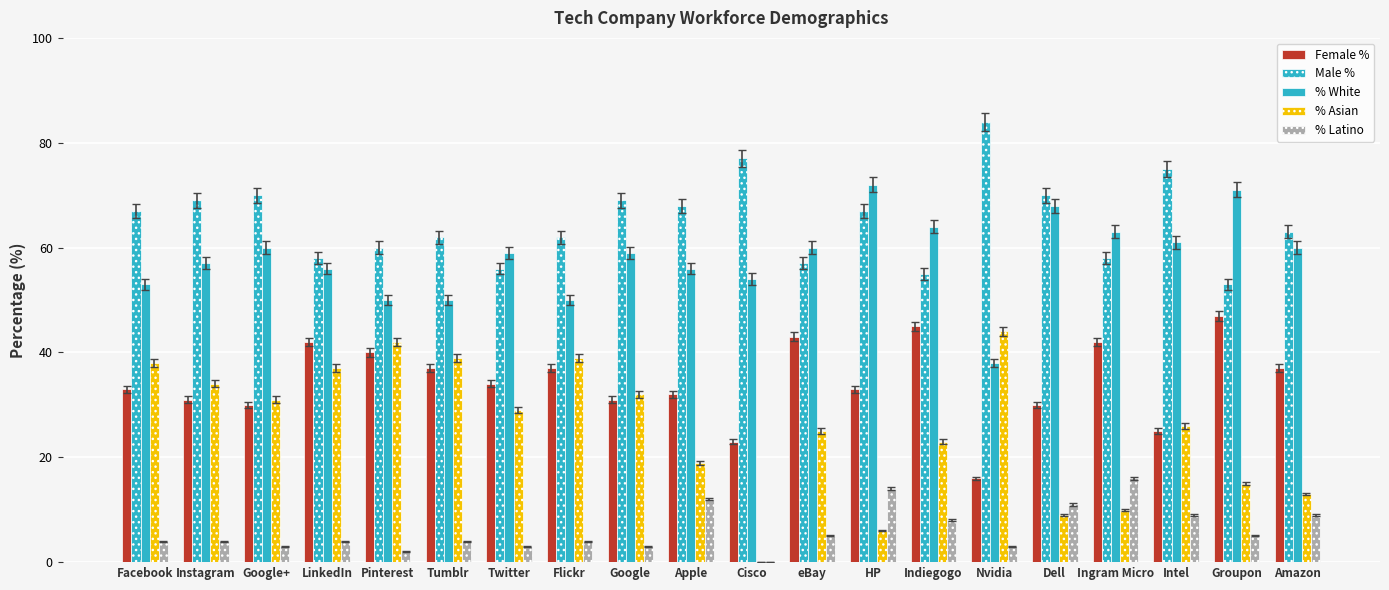

Count the number of categories in the chart.

20